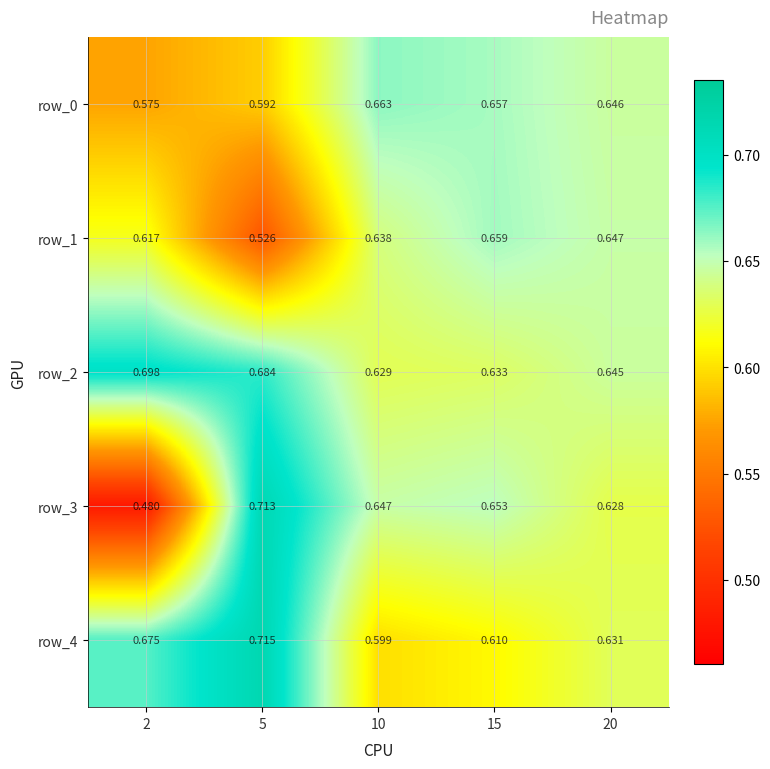

What is the difference between the row_2 values at 2 and 15?

0.1